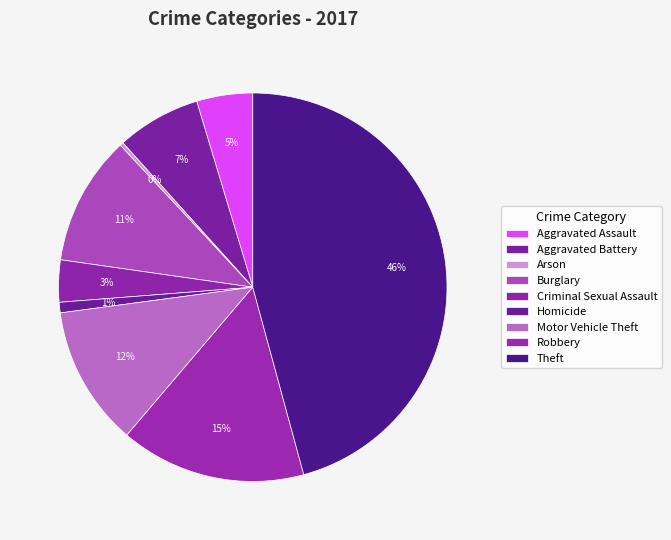

How many segments does this pie chart have?

9